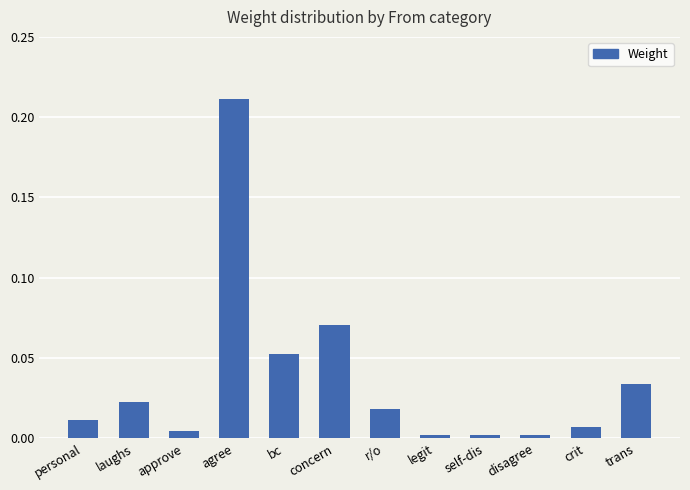

What is the sum of all values?

0.4